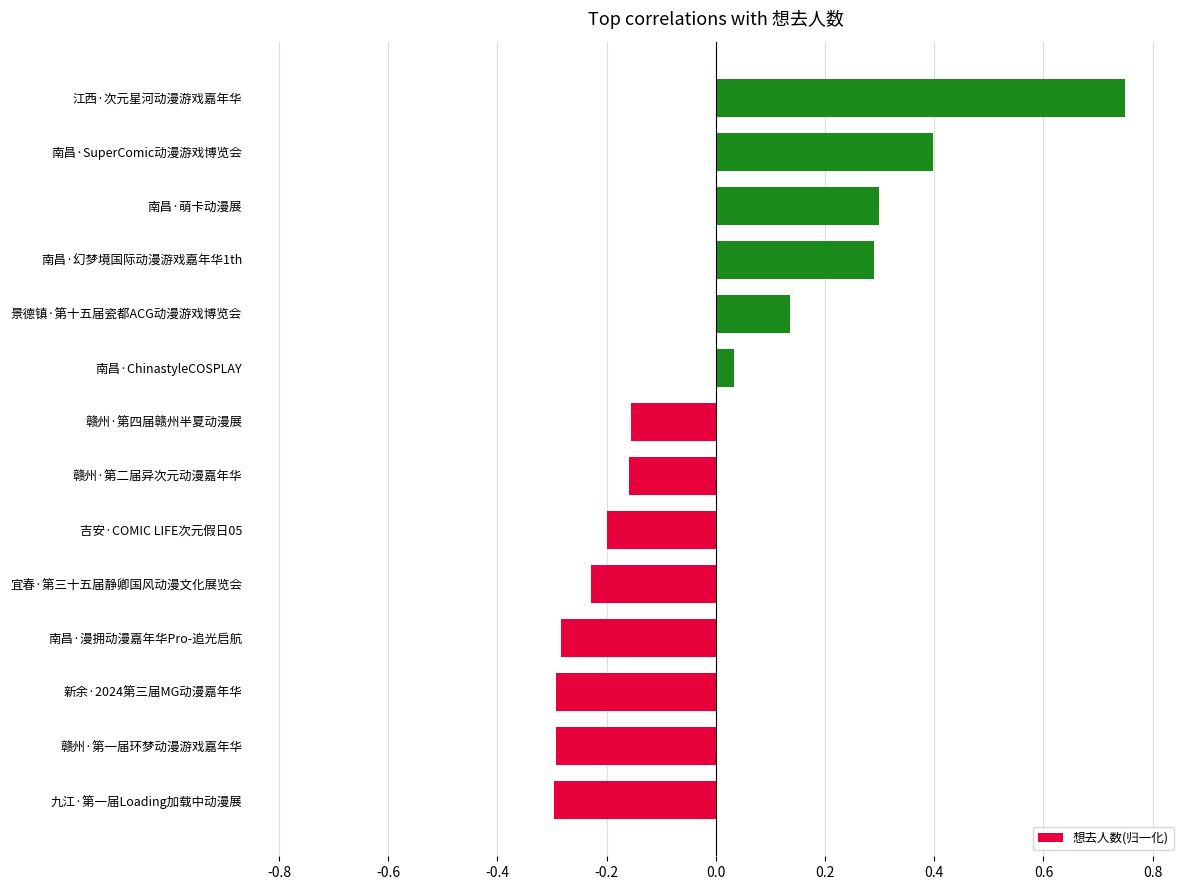

Read the value at 九江·第一届Loading加载中动漫展.

-0.3